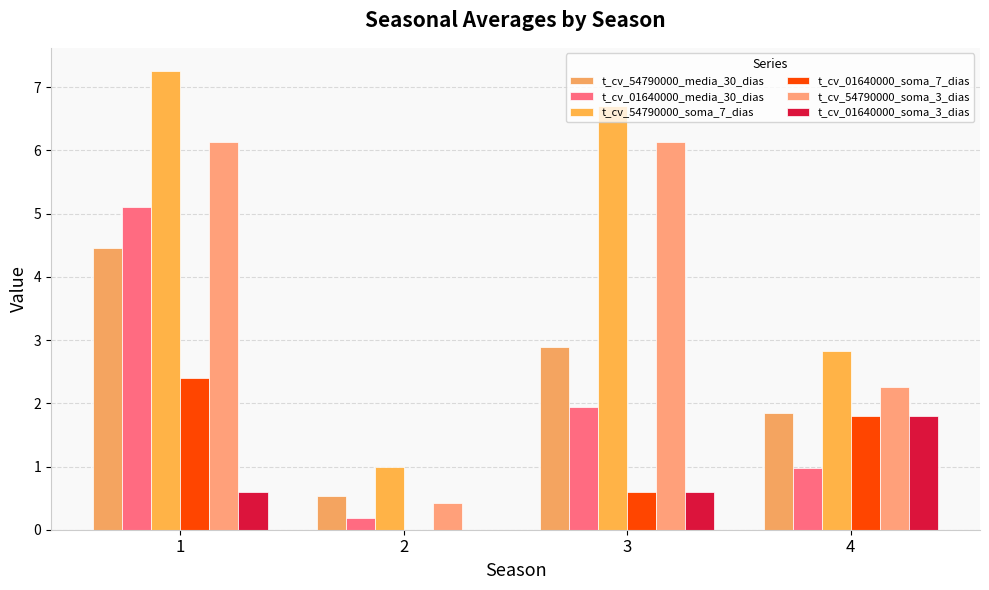

What is the difference between the t_cv_01640000_soma_7_dias values at 4 and 2?

1.8